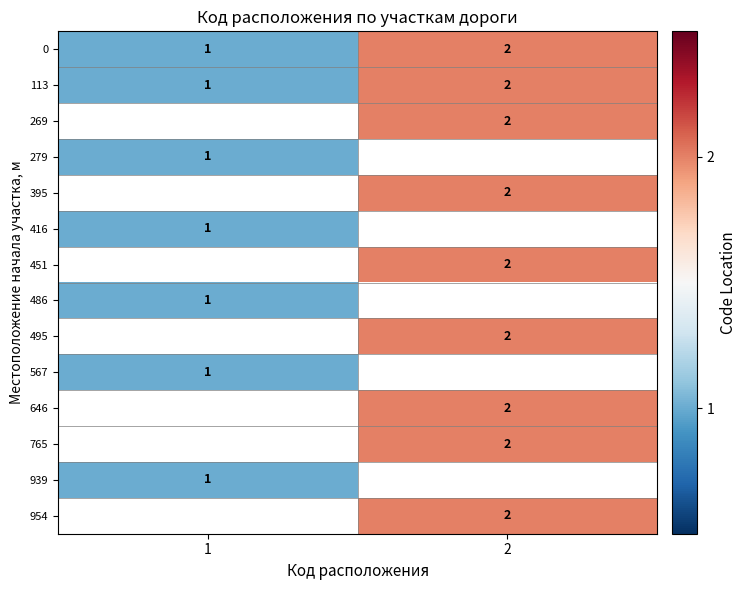

How many distinct data groups are displayed?

14